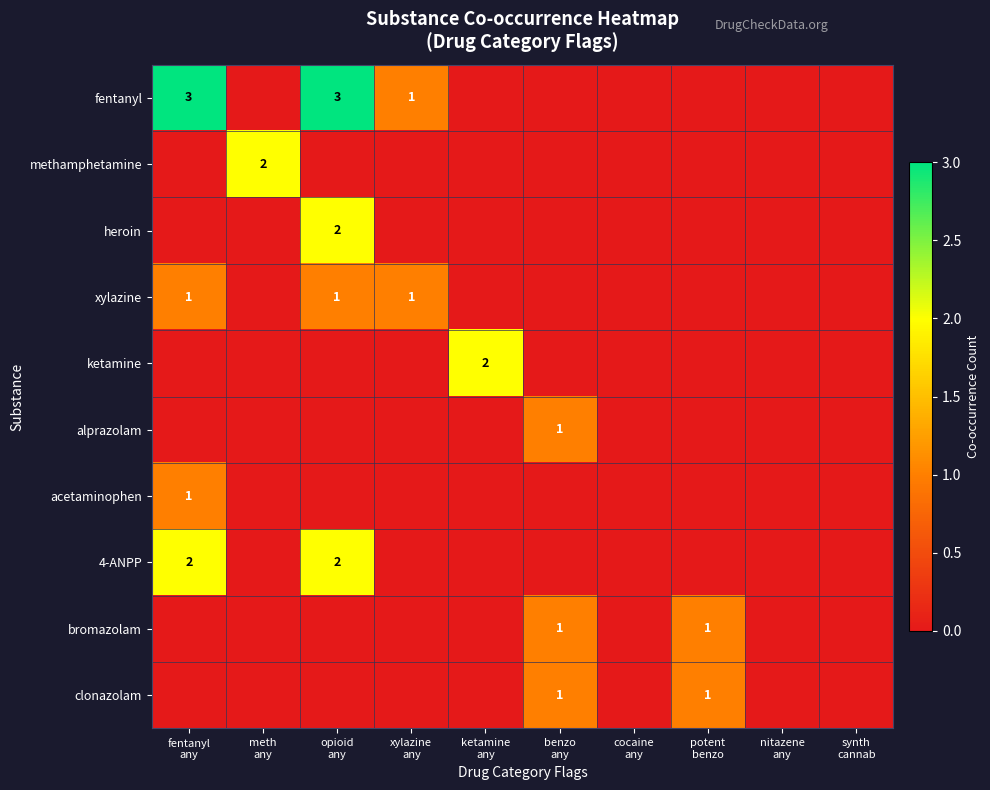

Which series has the widest spread of values?

fentanyl